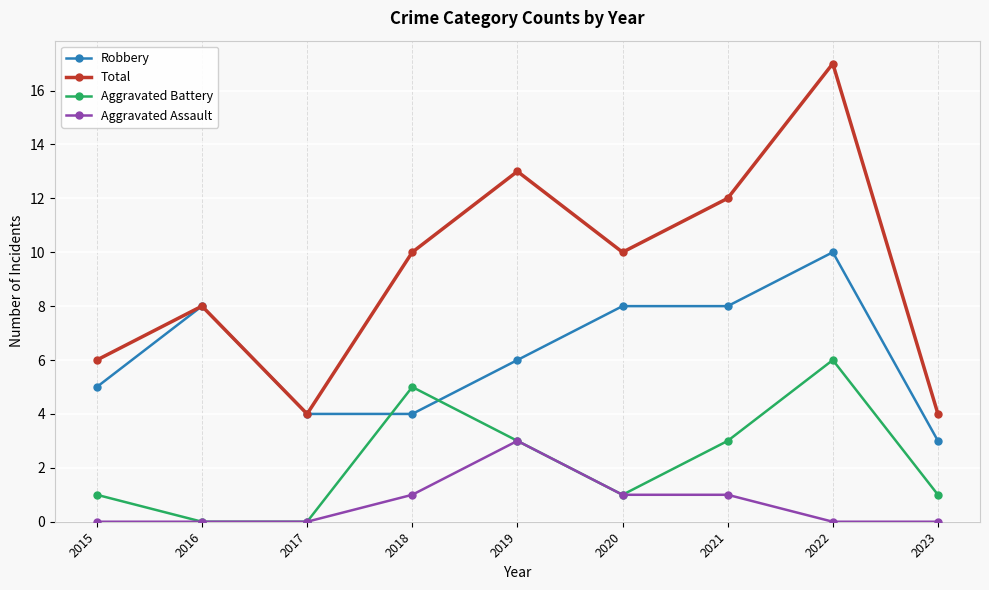

Between 2019 and 2023, which series saw the biggest shift?

Total